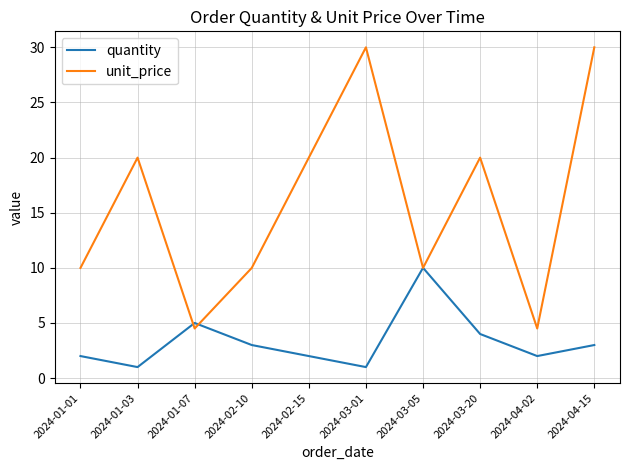

True or false: unit_price has a value of 42.3 at 2024-03-01.

False